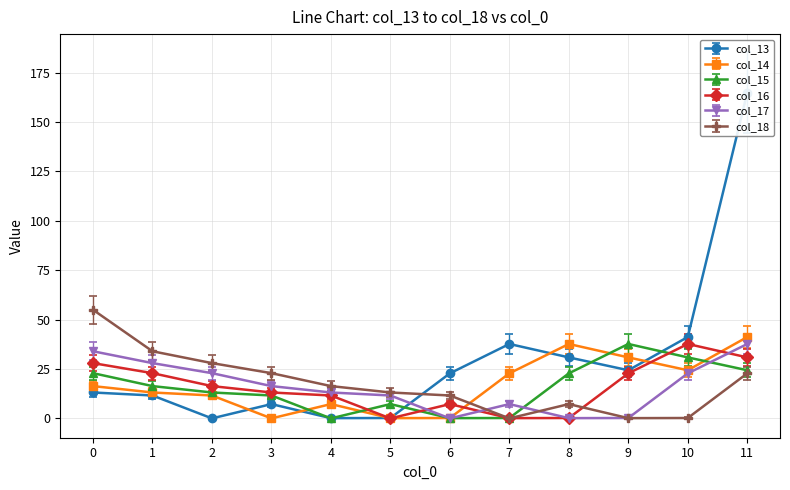

Is the value of col_13 at 3 greater than the value of col_16 at 11?

No